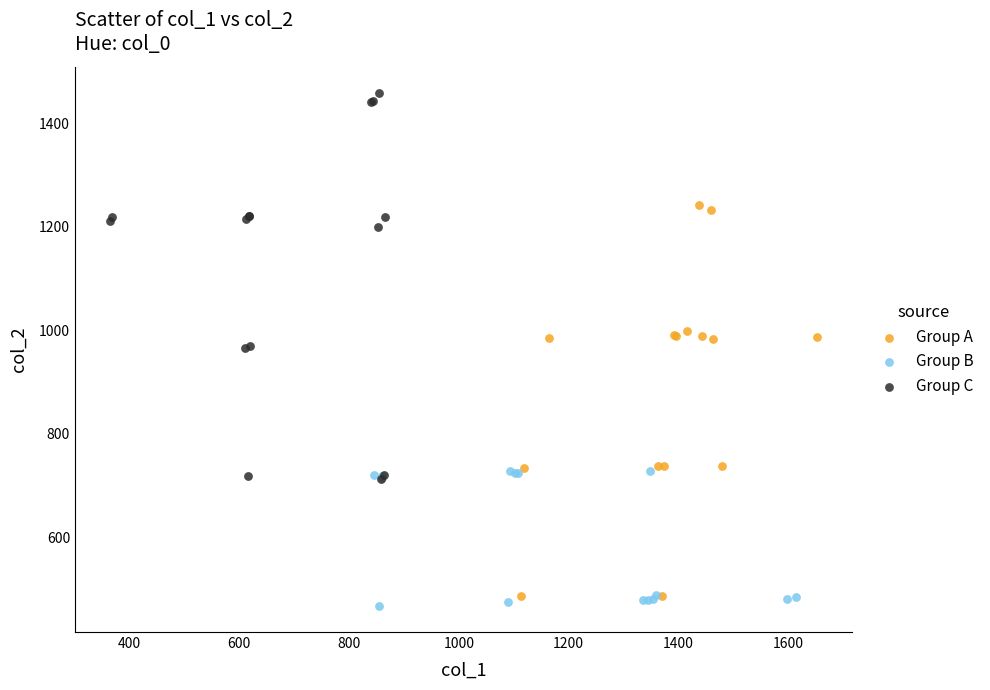

Which series reaches the maximum Y coordinate?

Group C